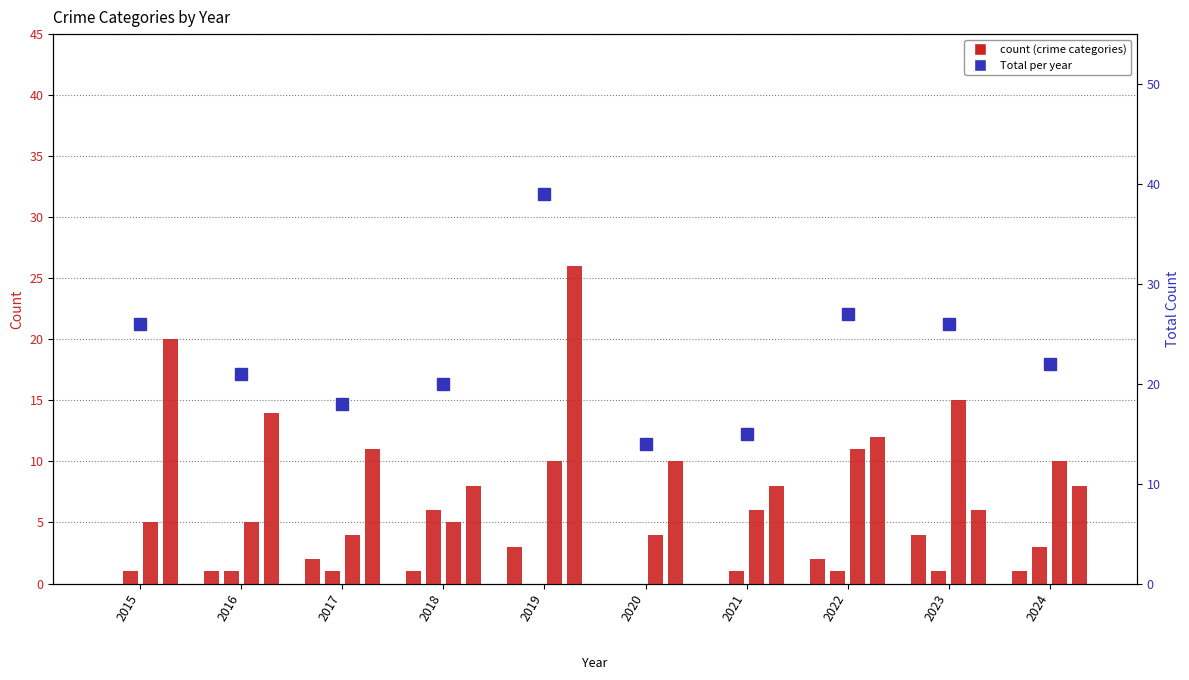

Which series has the largest range (max minus min)?

Total